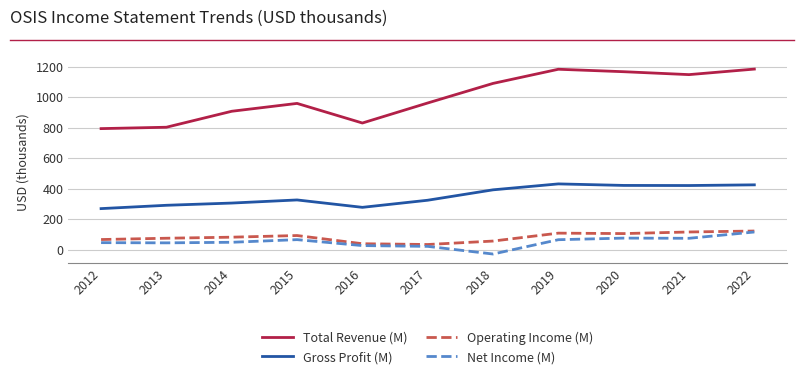

What is the spread (max minus min) of values at 2021?

1072.9